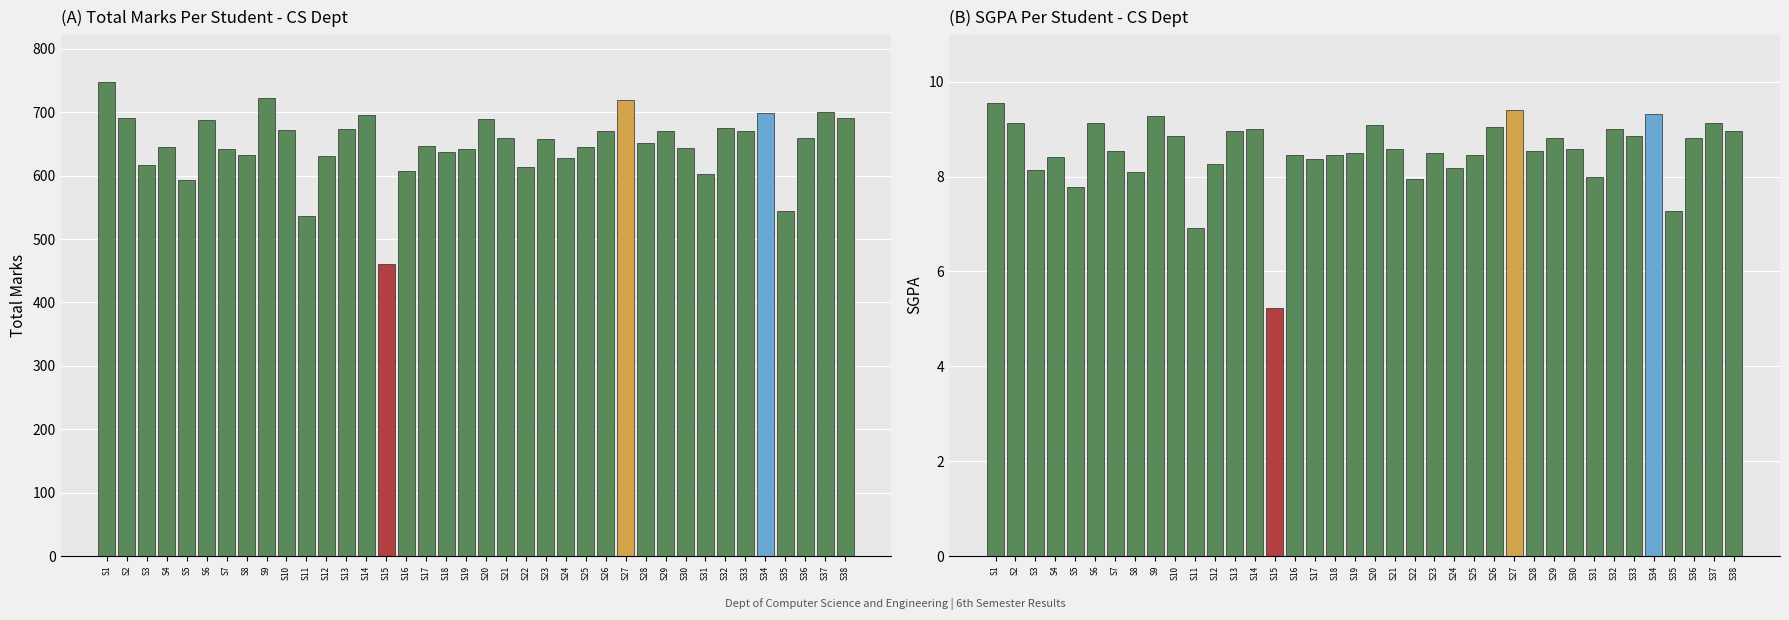

Between S10 and S32, which series saw the biggest shift?

Total Marks